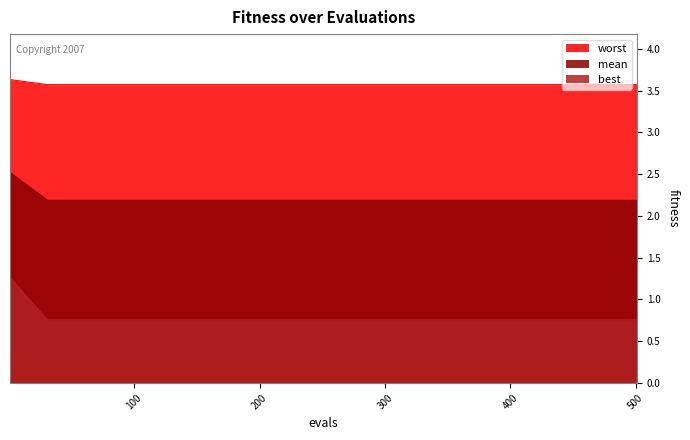

Which series has the largest total across all categories?

worst